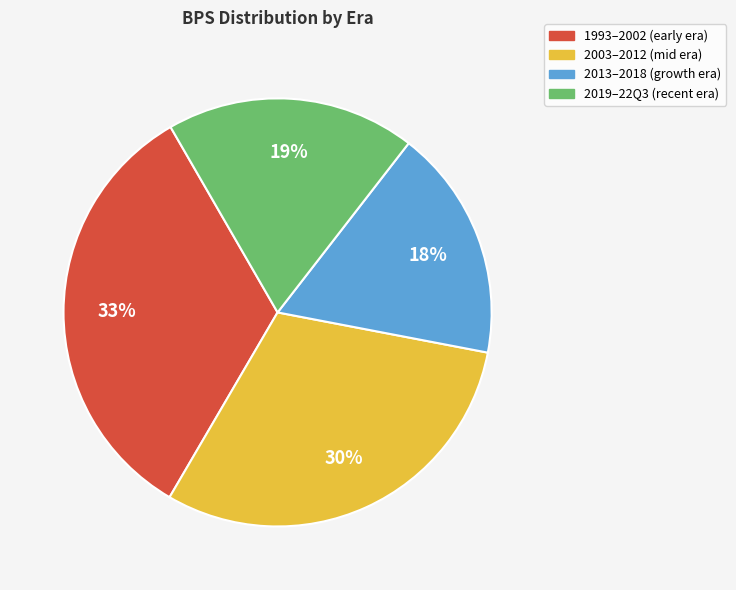

Is there any slice that represents more than half of the pie?

No